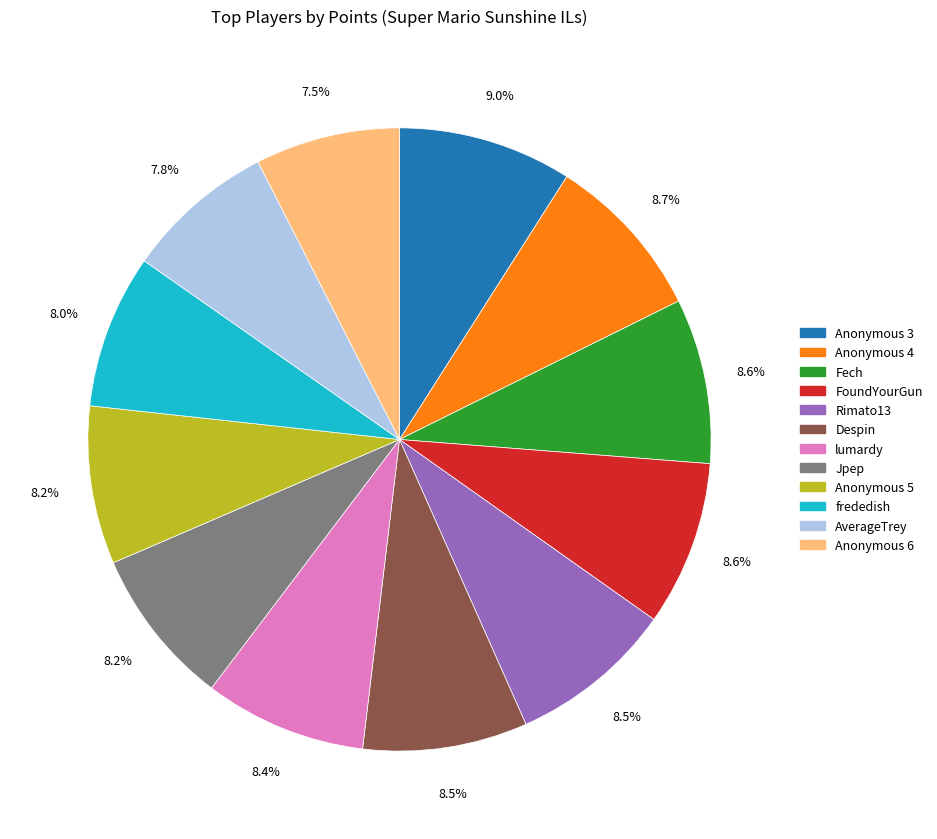

Approximately how many times larger is the value at FoundYourGun compared to Despin?

1.0